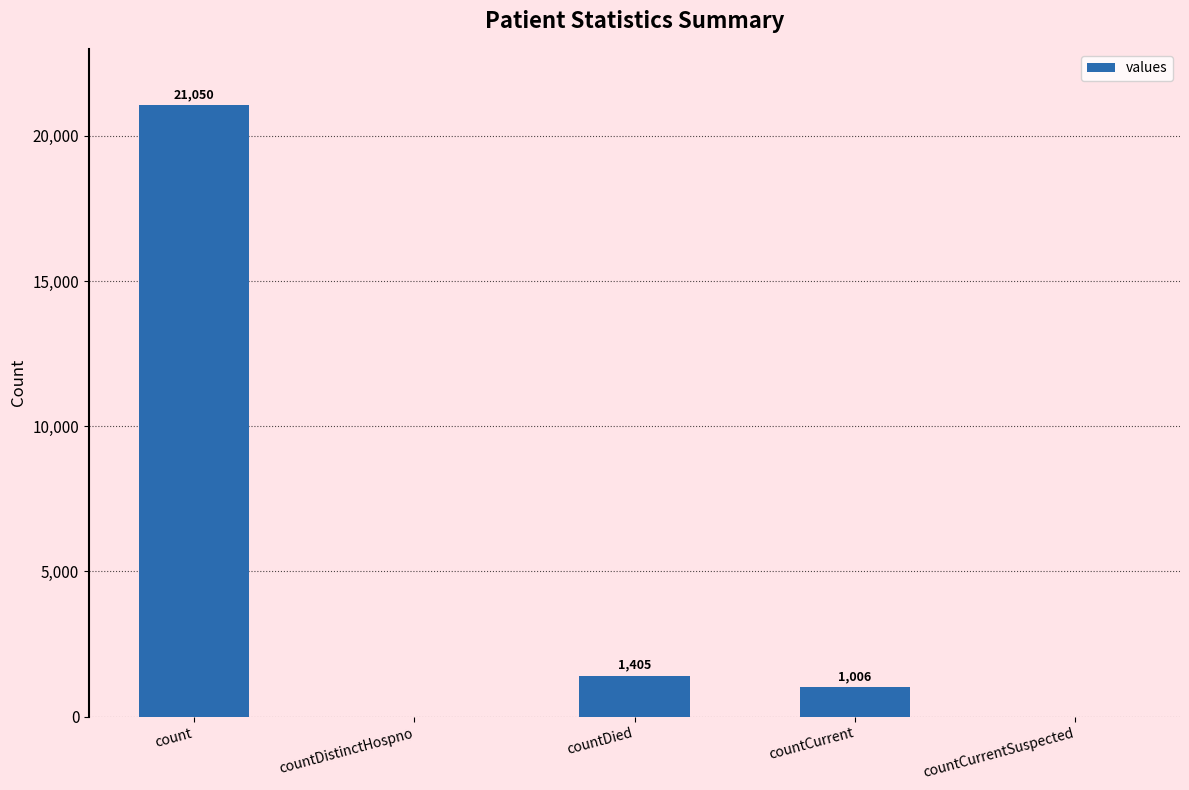

Which label corresponds to the largest value in the chart?

count